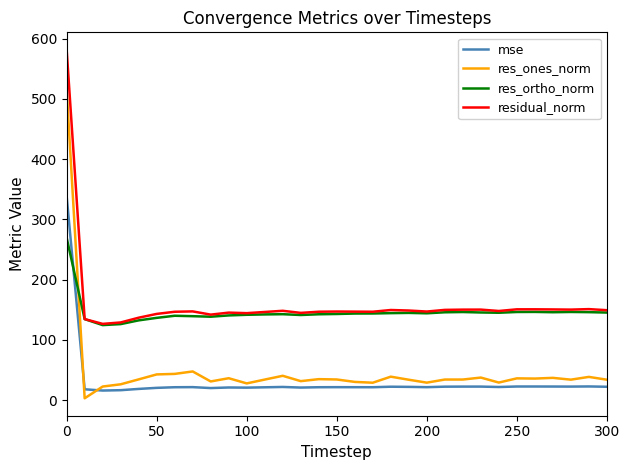

Rank the series by their maximum value, from lowest to highest.

res_ortho_norm, mse, res_ones_norm, residual_norm